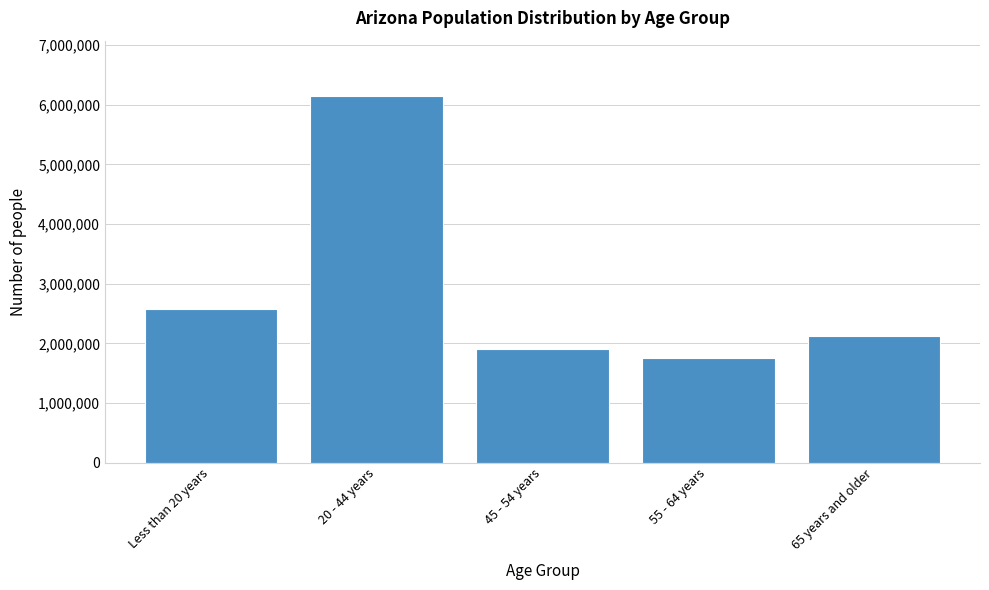

Reading right to left, extract all data points from this chart.

2124511	1763086	1901900	6150461	2578399